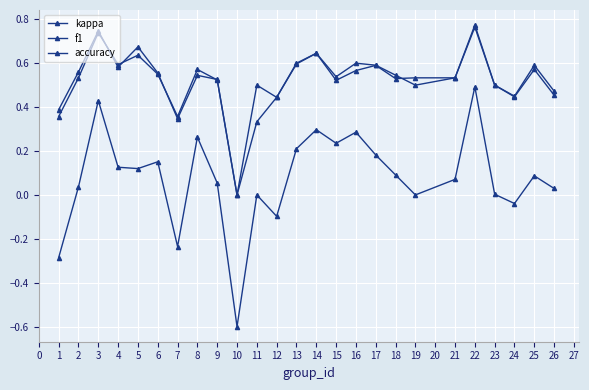

How many series are shown in this chart?

3